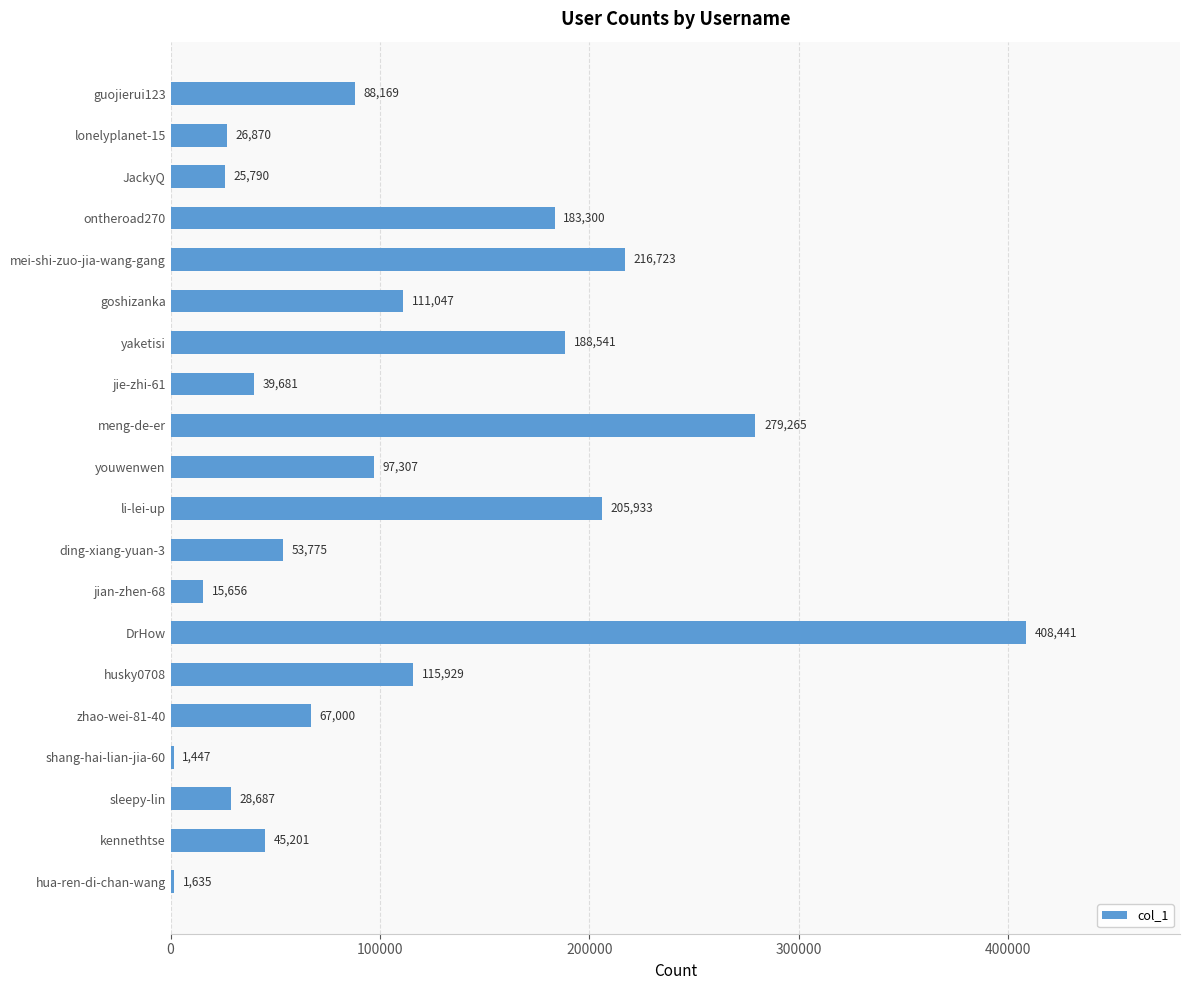

What is the value of the 11th bar from the top?

205933